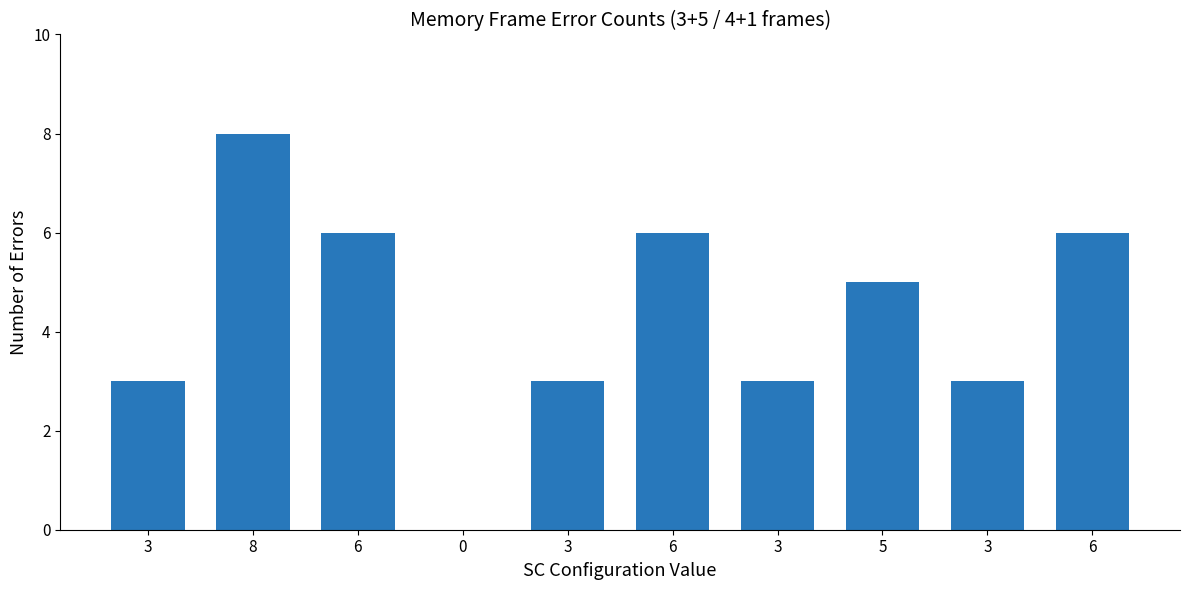

Which label corresponds to the largest value in the chart?

8